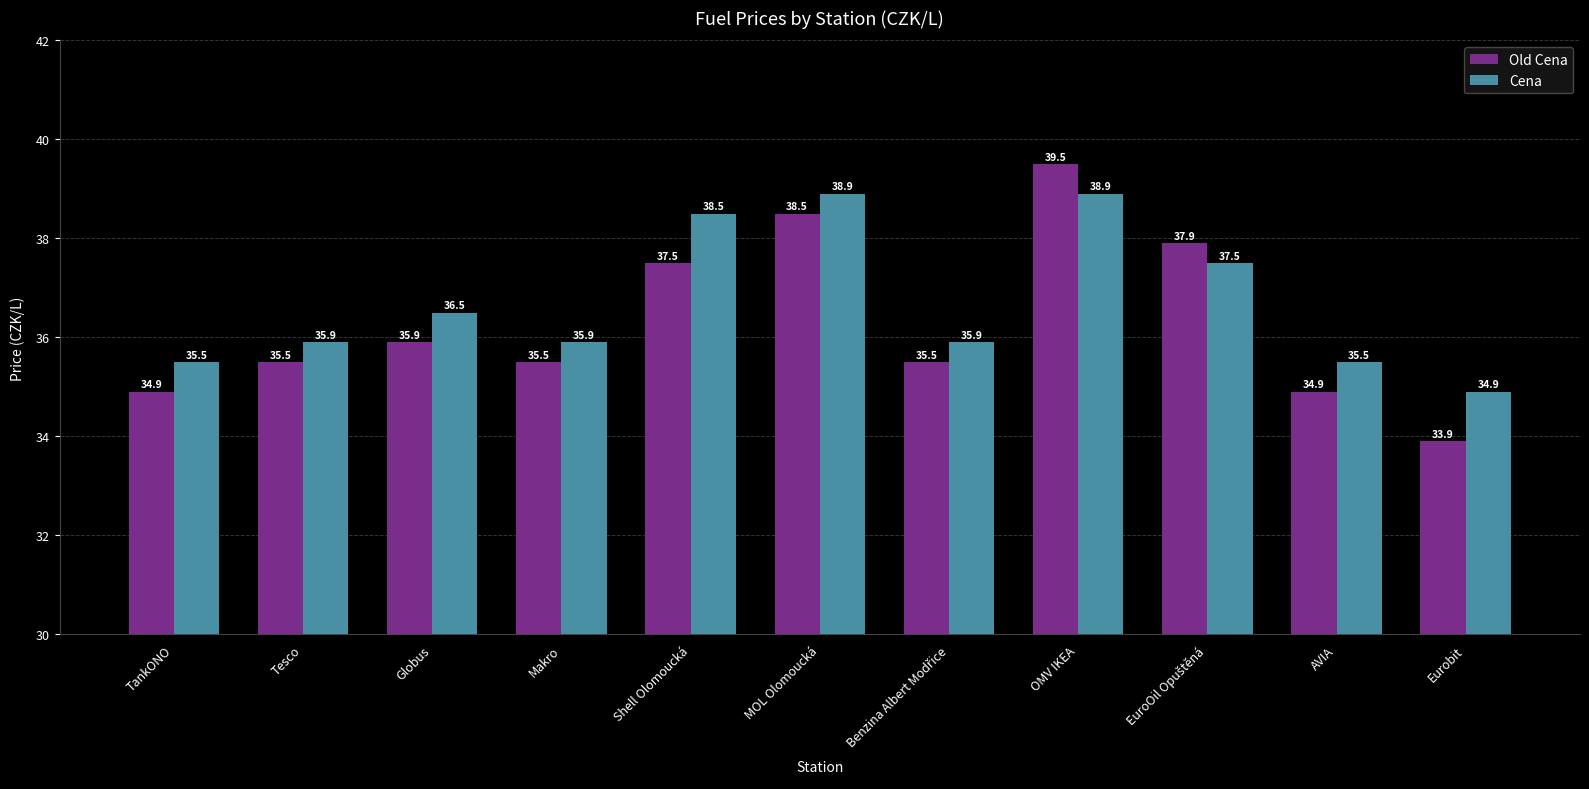

What is the value of the Old Cena bar at the 8th from the left?

39.5